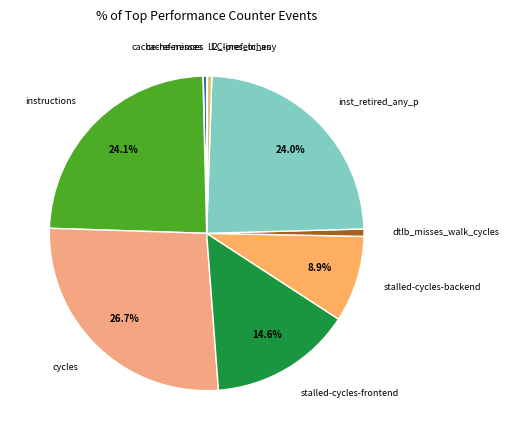

Is l2_lines_in_any the majority of the pie?

No